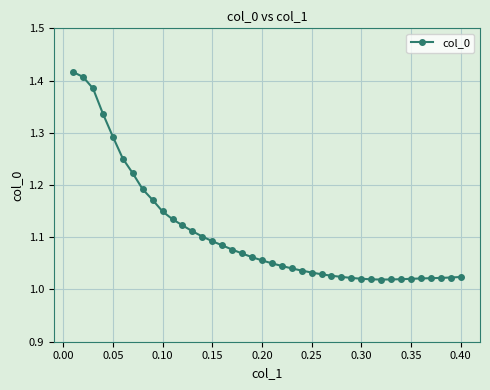

What is the difference between the maximum and minimum values?

0.4